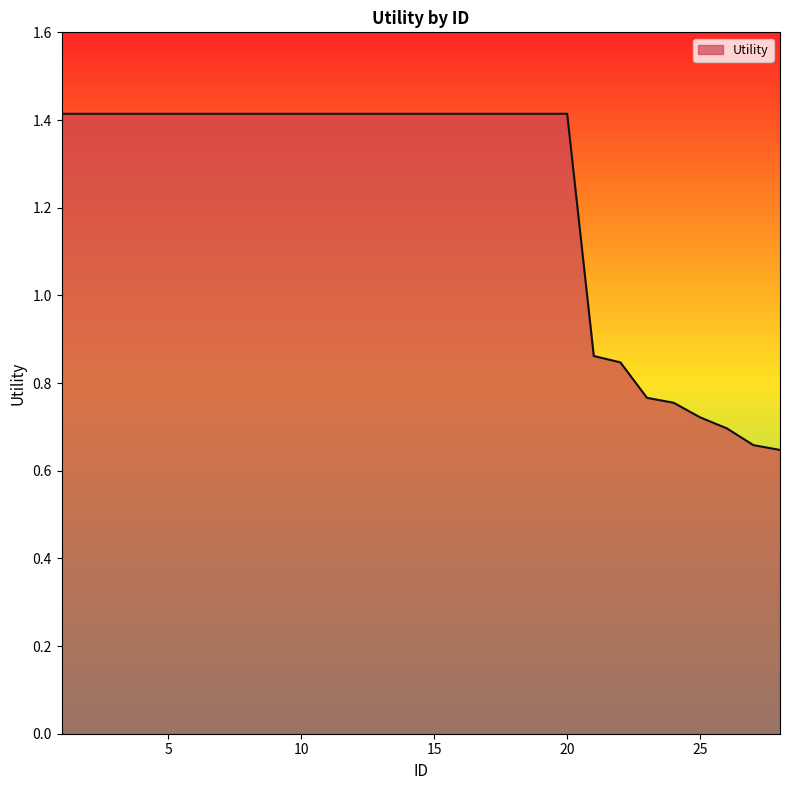

What is the maximum value shown in the chart?

1.4